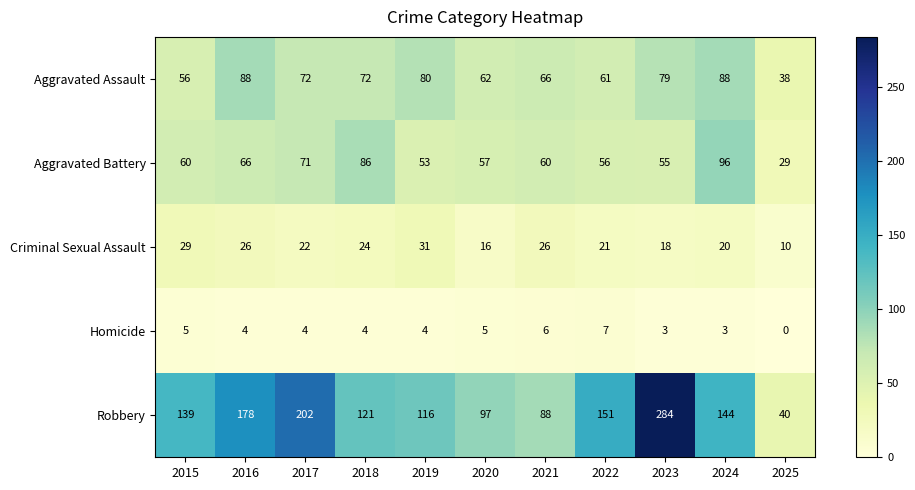

At 2020, list the series in order from largest to smallest.

Robbery, Aggravated Assault, Aggravated Battery, Criminal Sexual Assault, Homicide